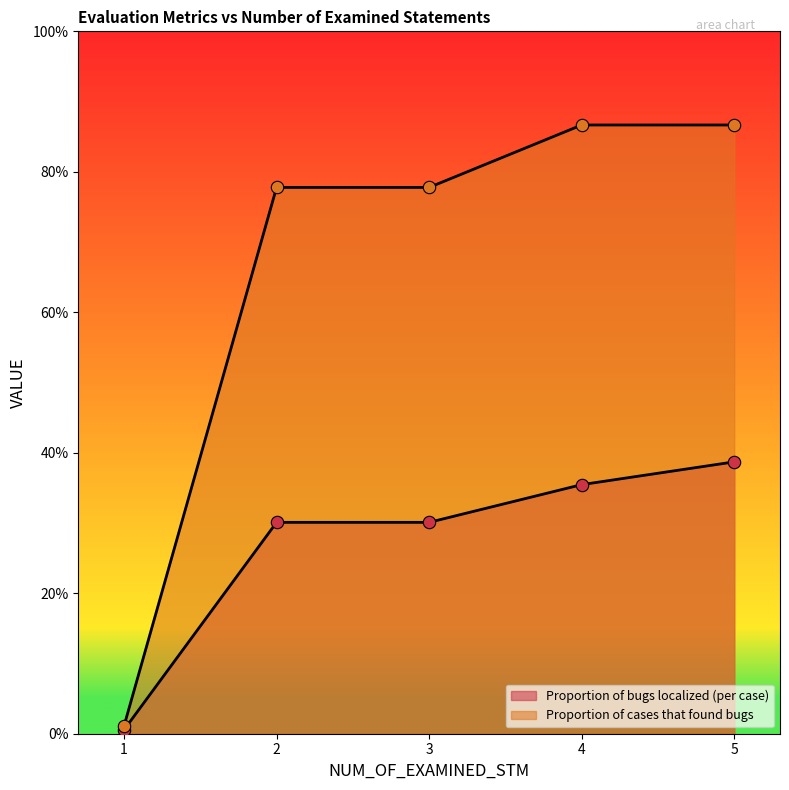

Which series contains the lowest Y value?

Proportion of bugs localized (per case)